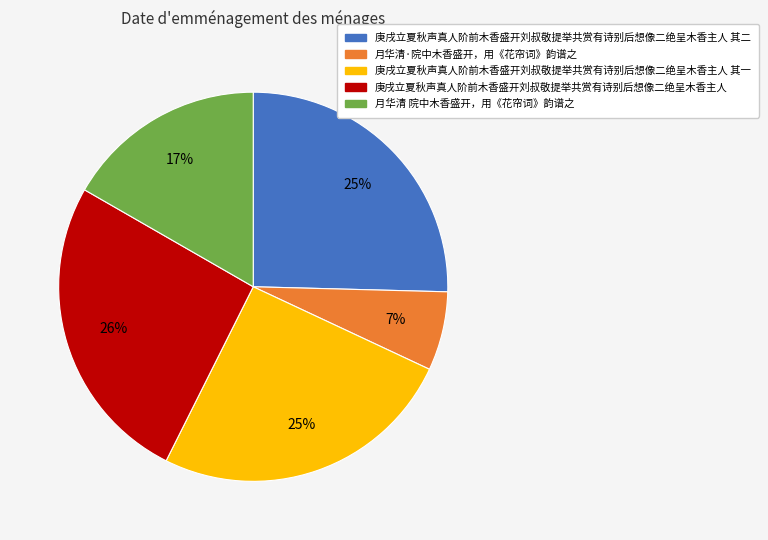

Is the sum of 月华清·院中木香盛开，用《花帘词》韵谱之 and 庚戌立夏秋声真人阶前木香盛开刘叔敬提举共赏有诗别后想像二绝呈木香主人 其一 greater than half?

No